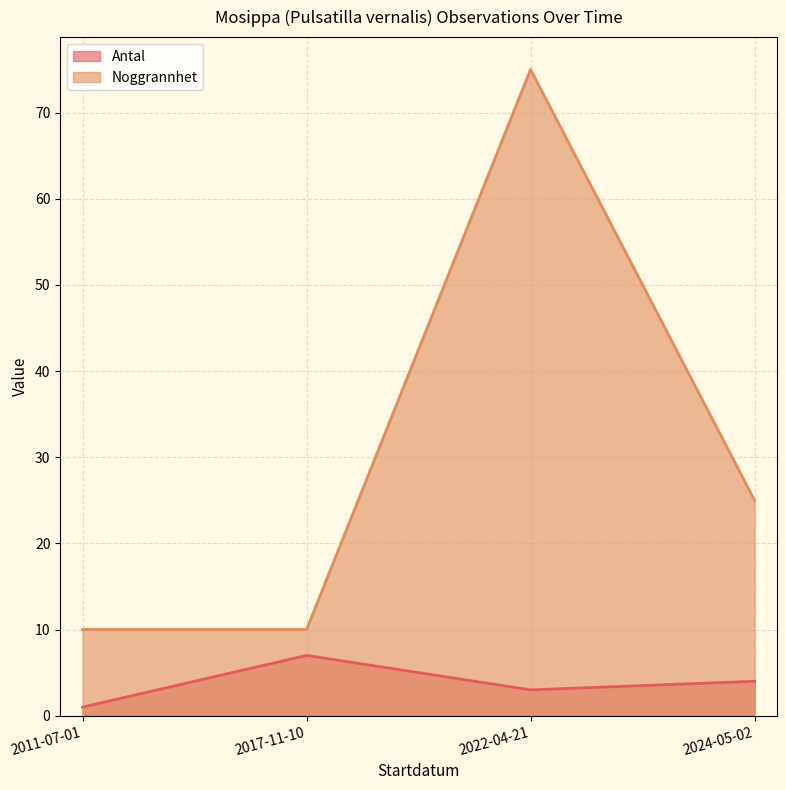

What value does the Antal series have at 2024-05-02?

4